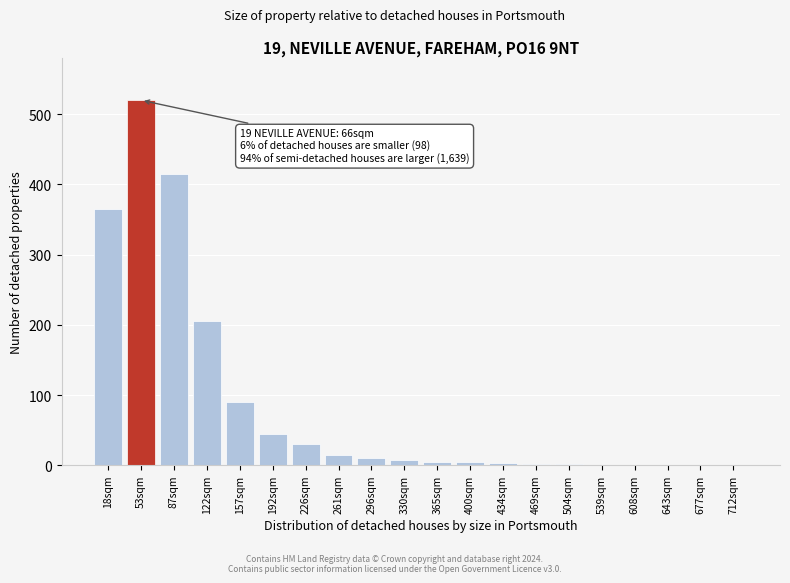

What is the maximum value shown in the chart?

520